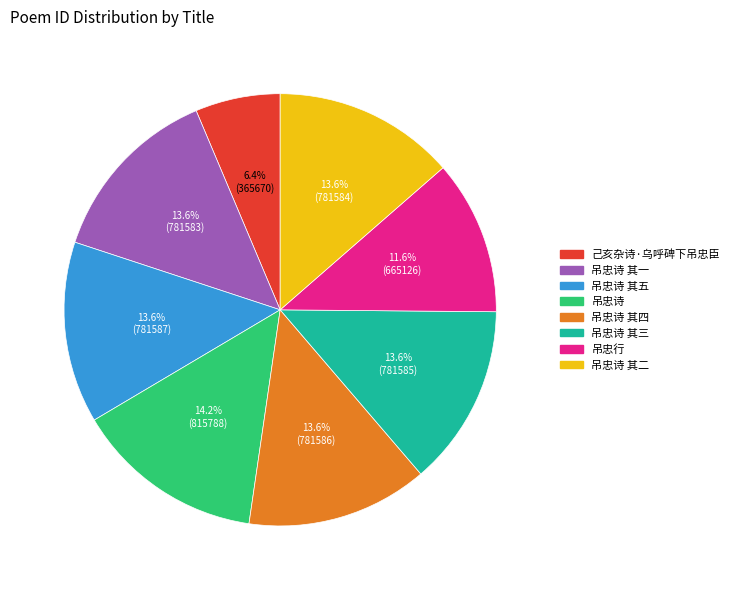

Is there any slice that represents more than half of the pie?

No